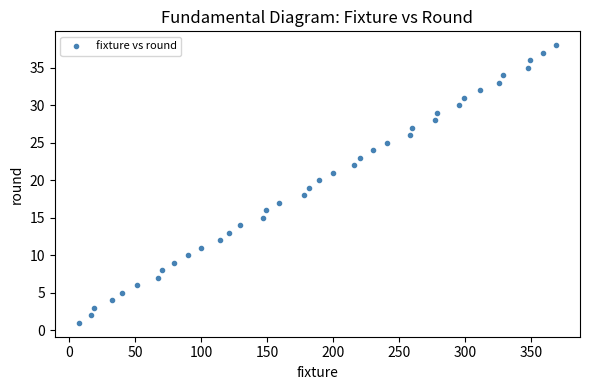

What is the range of X values (max minus min)?

362